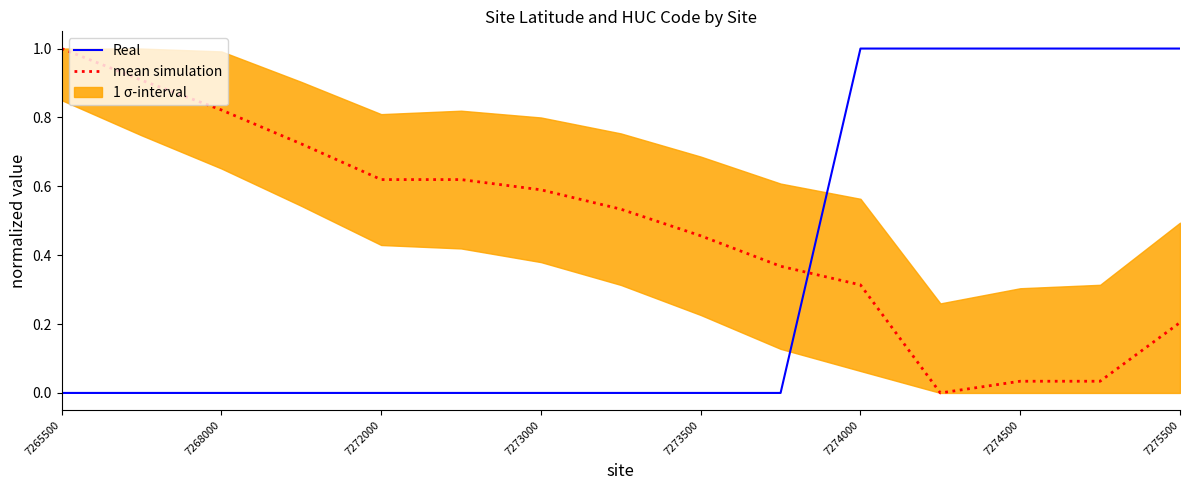

How many intersections are there between Real and mean simulation?

1